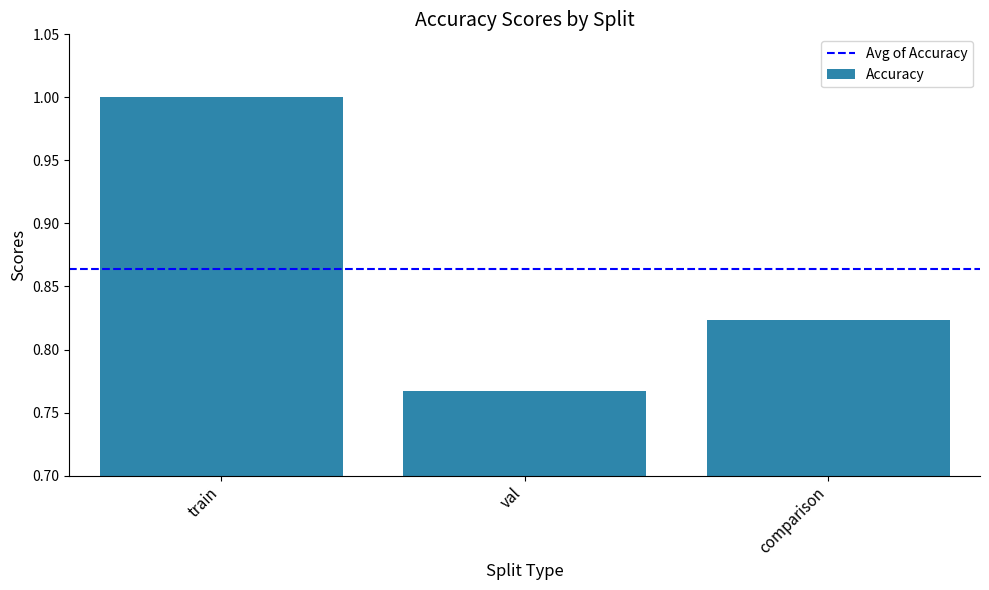

The chart shows a value of 1.0 at train. True or false?

True